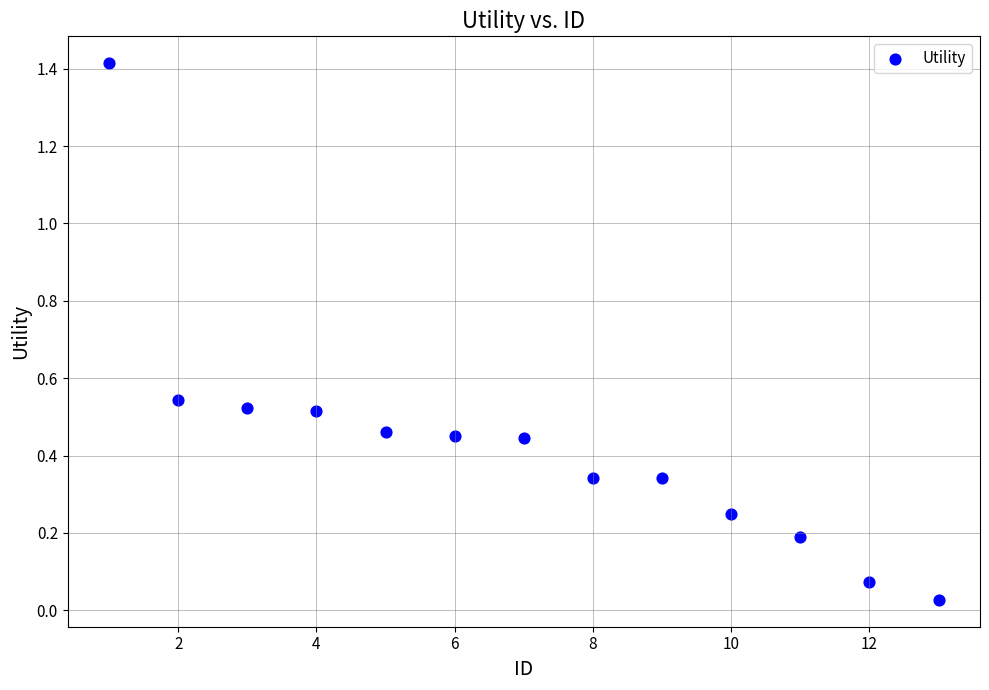

What is the range of Y values (max minus min)?

1.4